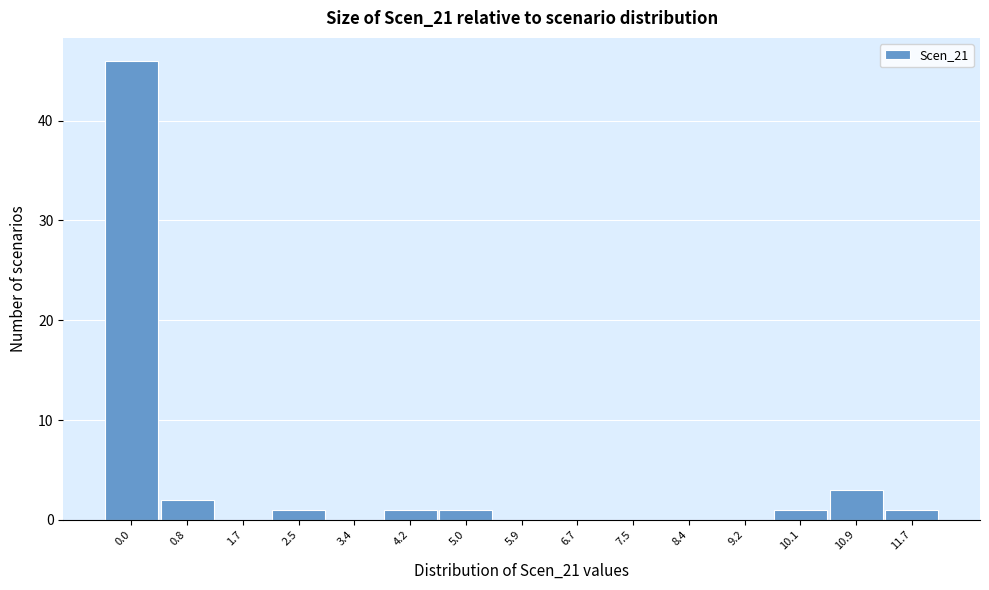

Reading left to right, extract all data points from this chart.

0.0=46	0.8=2	1.7=0	2.5=1	3.4=0	4.2=1	5.0=1	5.9=0	6.7=0	7.5=0	8.4=0	9.2=0	10.1=1	10.9=3	11.7=1